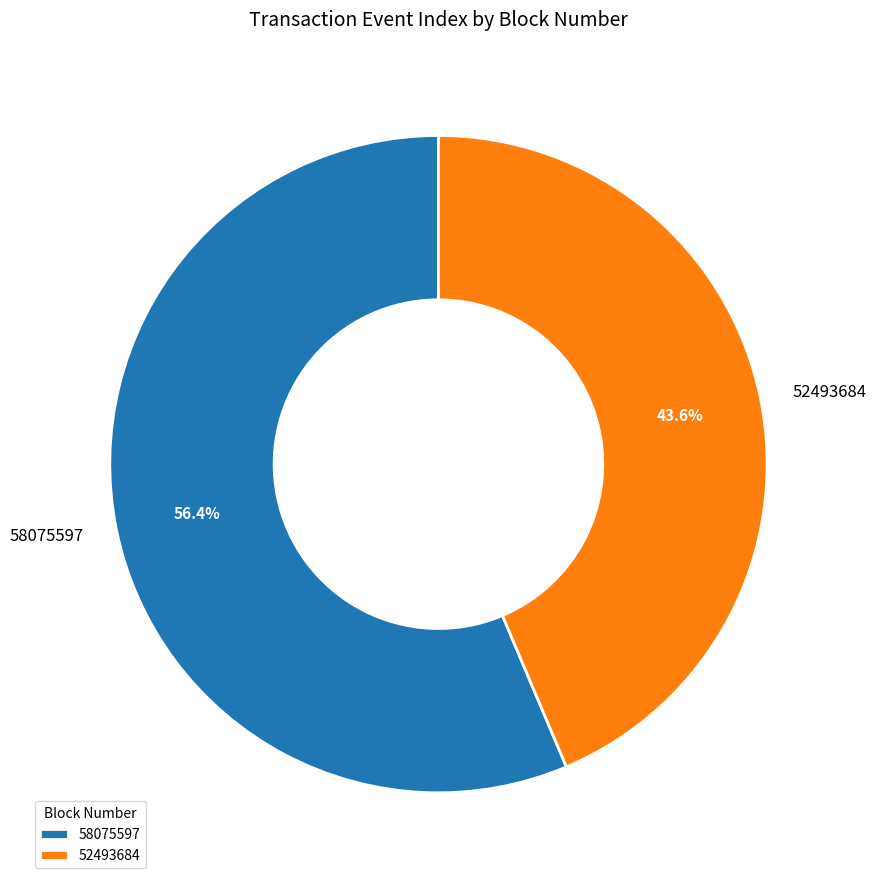

What percentage is NOT represented by 58075597?

43.6%